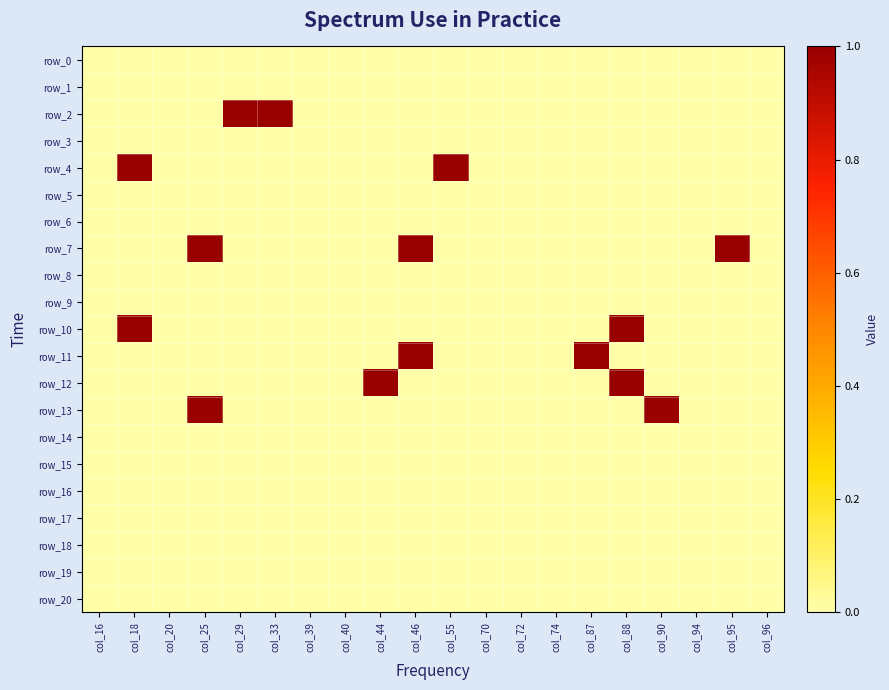

List the labels in order of row_3 value, smallest first.

col_16, col_18, col_20, col_25, col_29, col_33, col_39, col_40, col_44, col_46, col_55, col_70, col_72, col_74, col_87, col_88, col_90, col_94, col_95, col_96